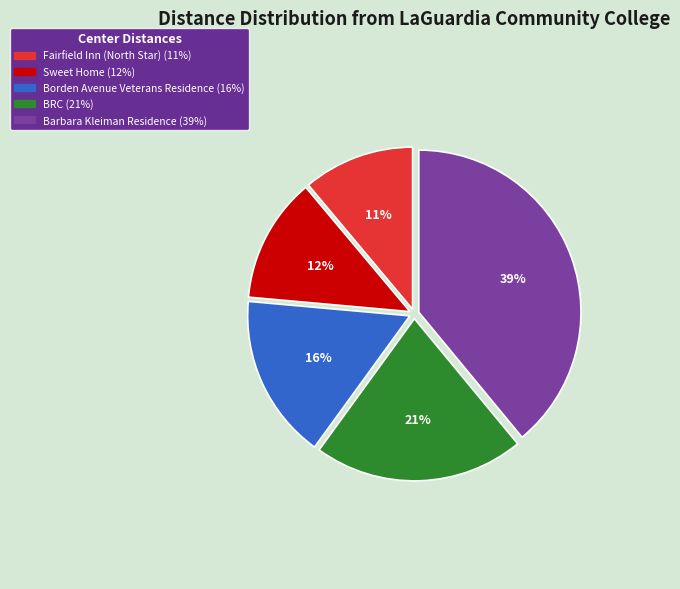

Which has a higher value, Fairfield Inn (North Star) or Borden Avenue Veterans Residence?

Borden Avenue Veterans Residence